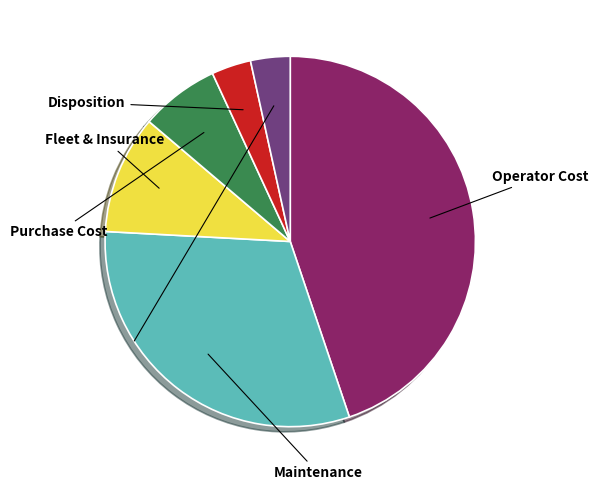

Is there any slice that represents more than half of the pie?

No